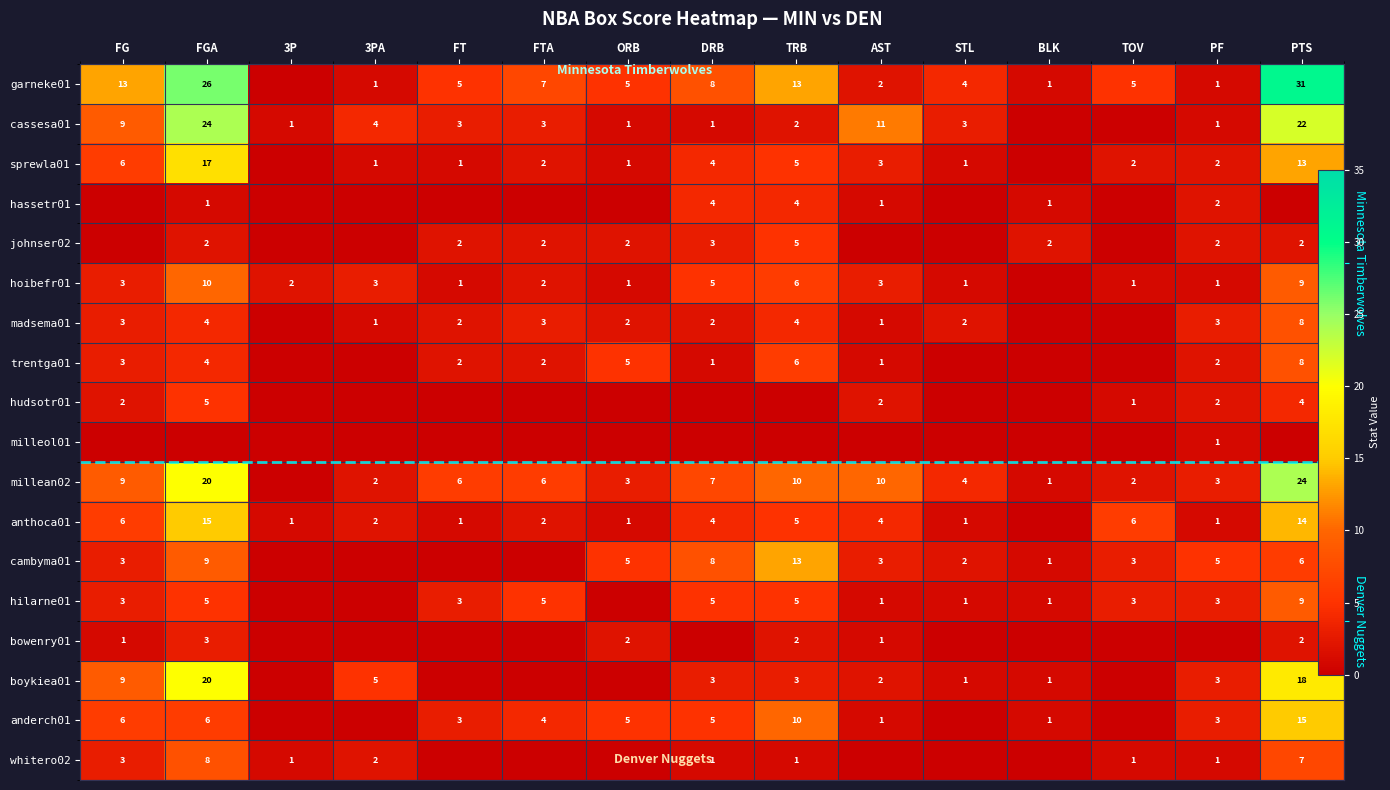

How many trentga01 values are between 0 and 4?

12